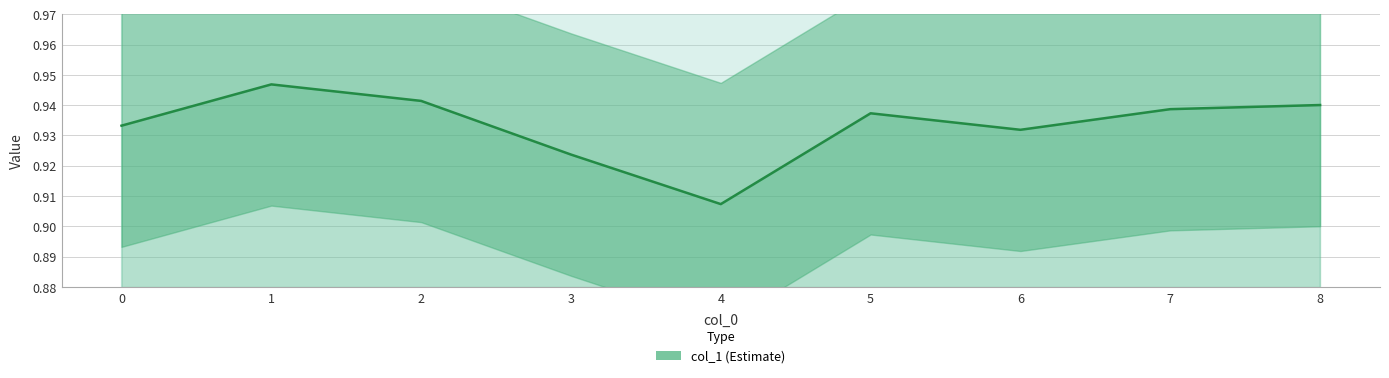

What is the sum of all values?

8.4